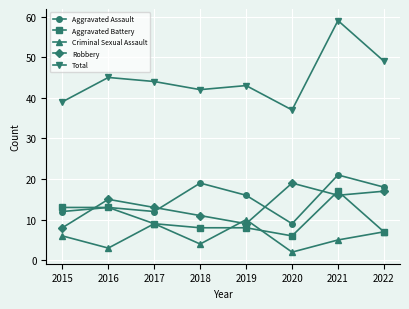

What is the value of the Aggravated Battery point at the 5th from the left?

8